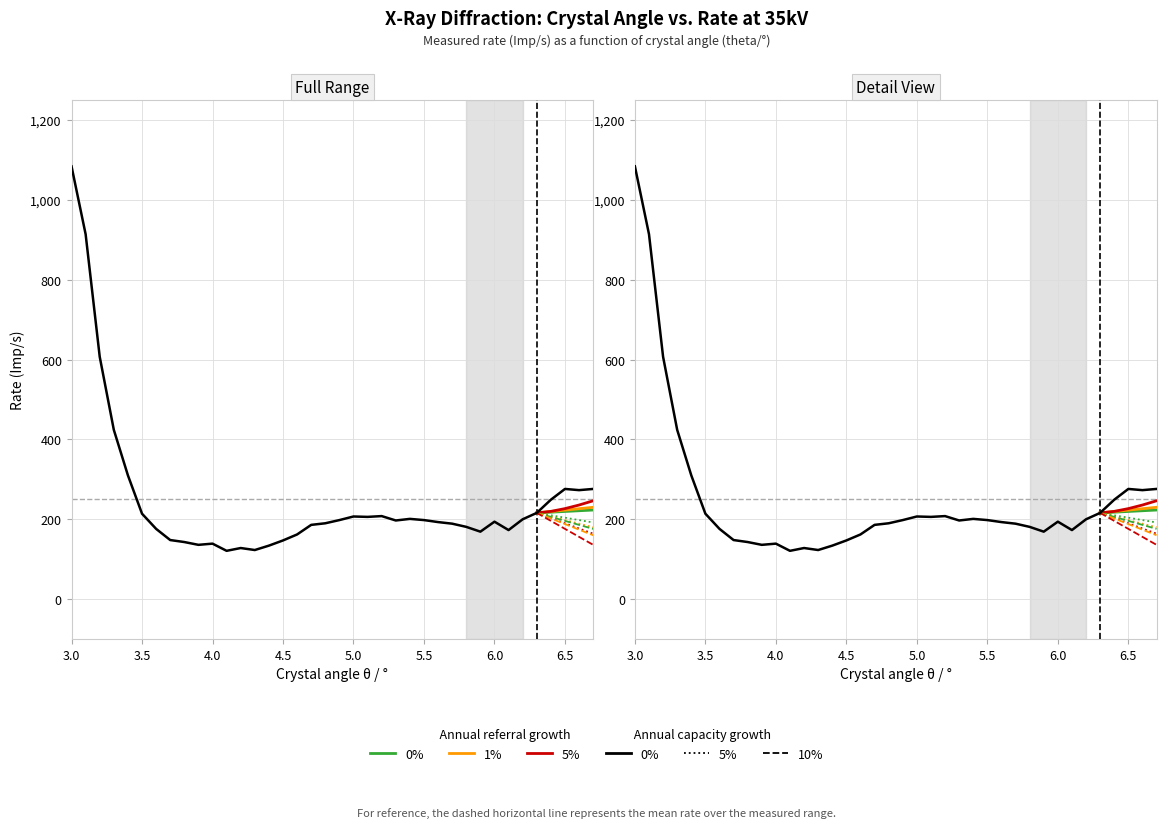

What is the greatest value displayed?

1084